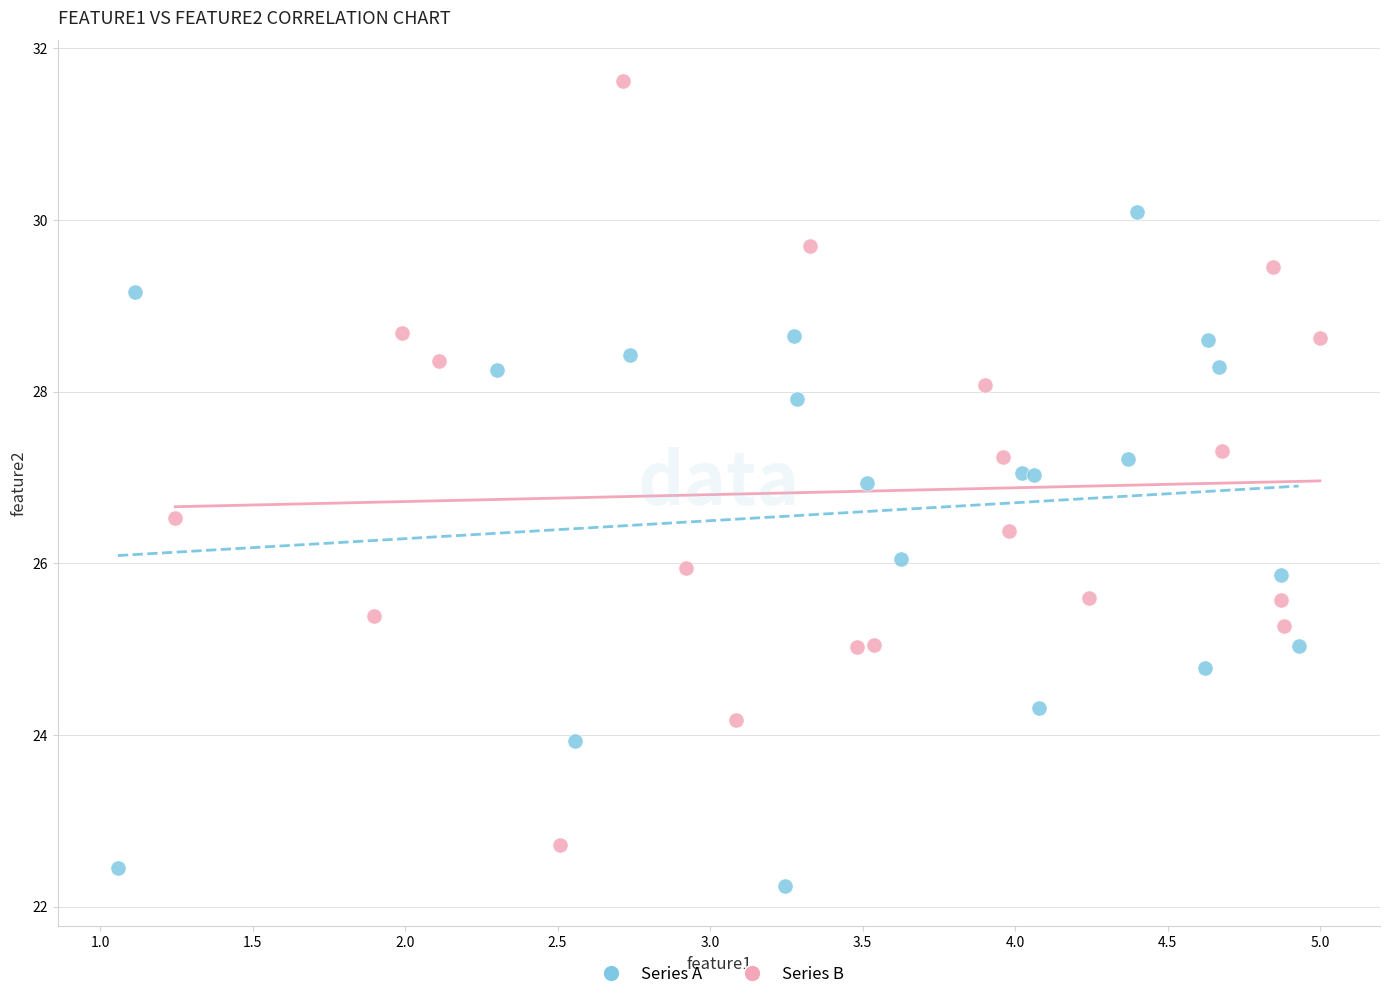

Which series reaches the minimum Y coordinate?

Series A